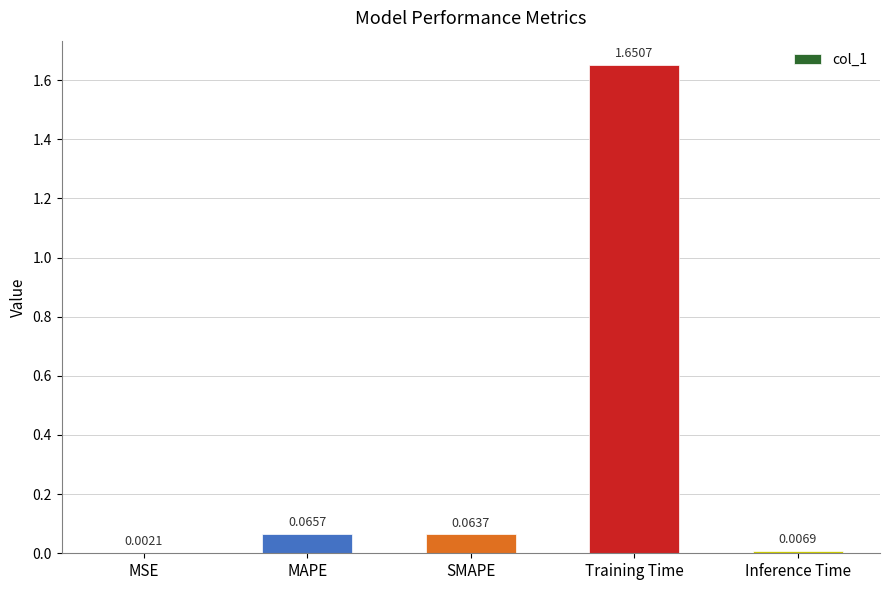

At which label is the value closest to 0?

MSE